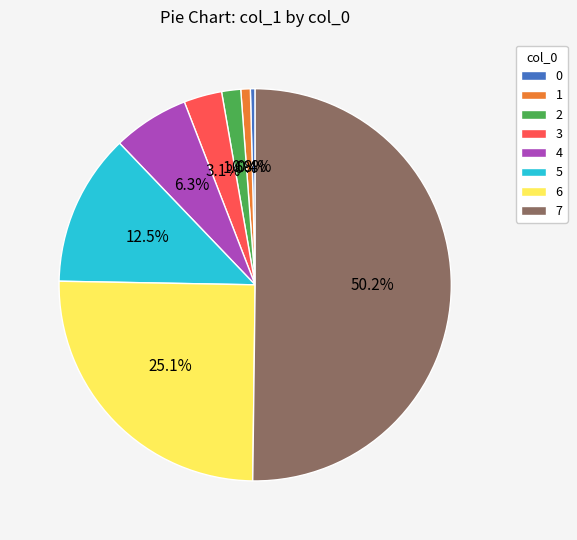

To the nearest percent, what is the difference between the 1 and 7 slice percentages?

49%